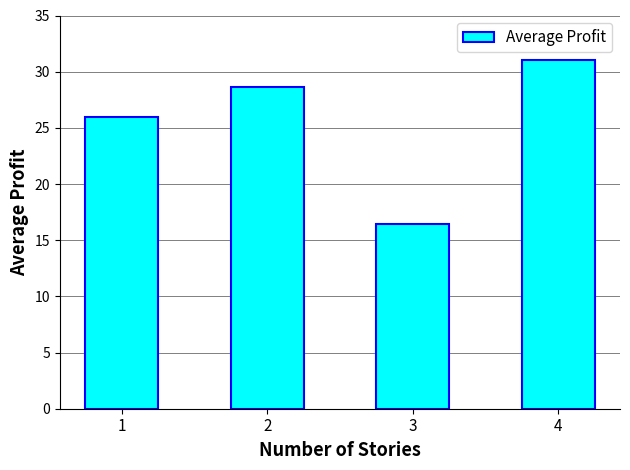

What is the value of the 4th bar from the left?

31.0